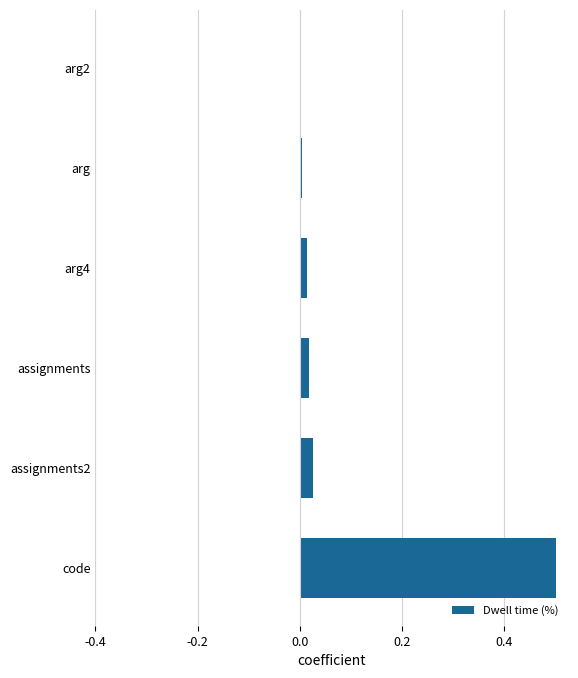

The chart shows a value of 0.0 at arg2. True or false?

True